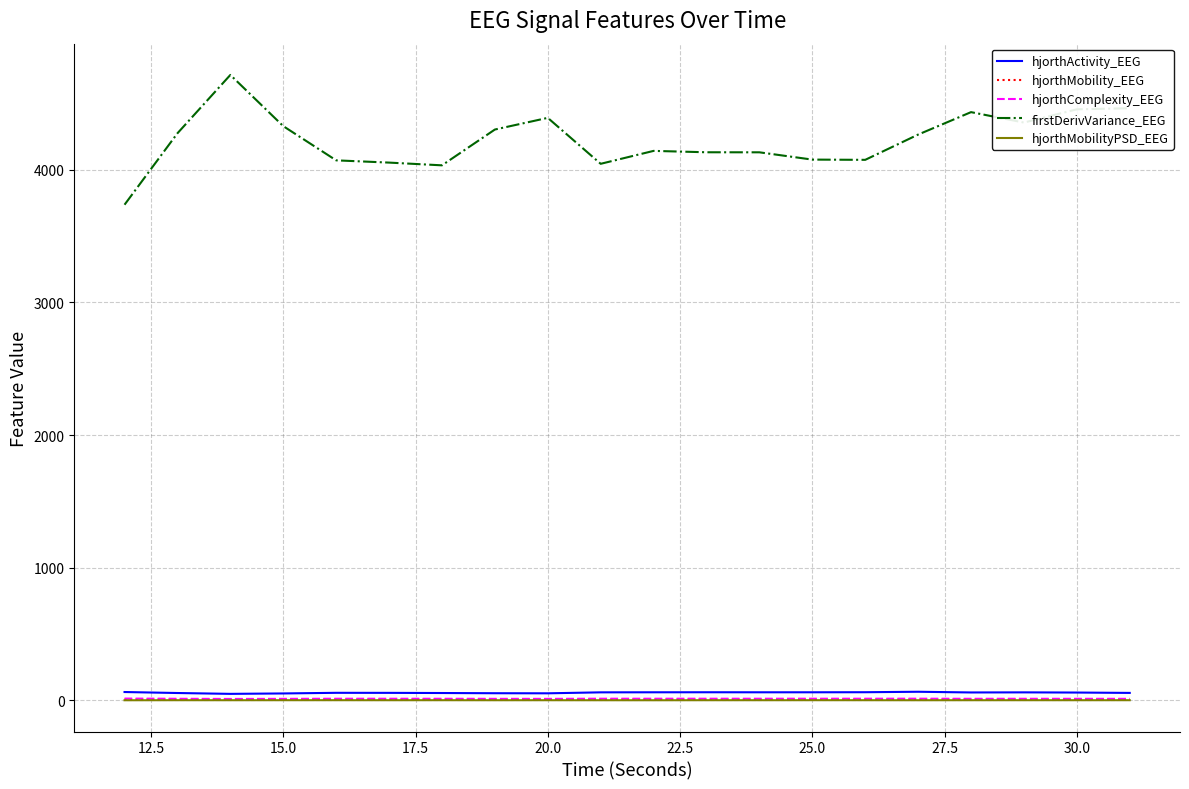

True or false: firstDerivVariance_EEG and hjorthActivity_EEG cross at least once.

False